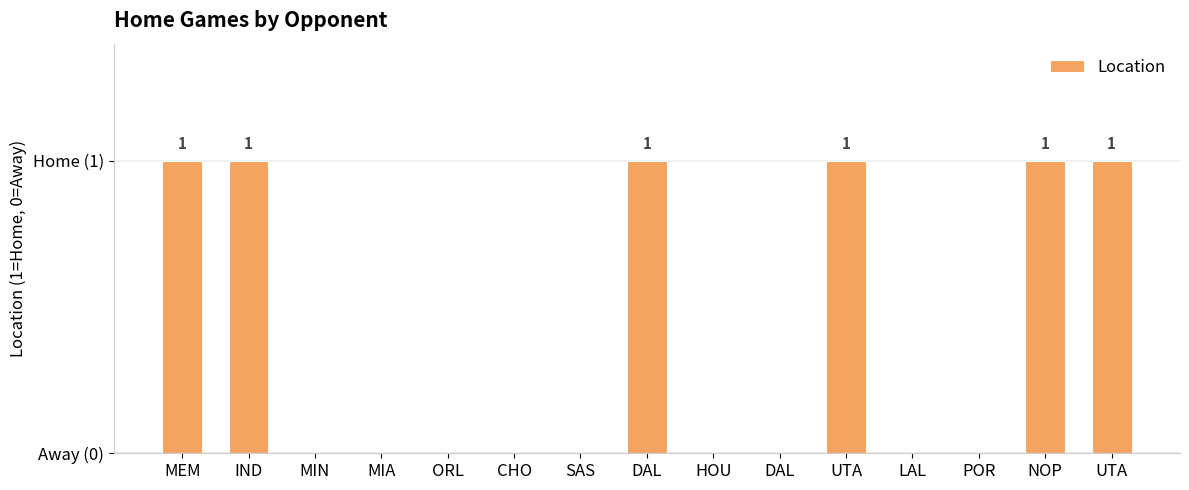

What is the label of the 1st bar from the left?

MEM